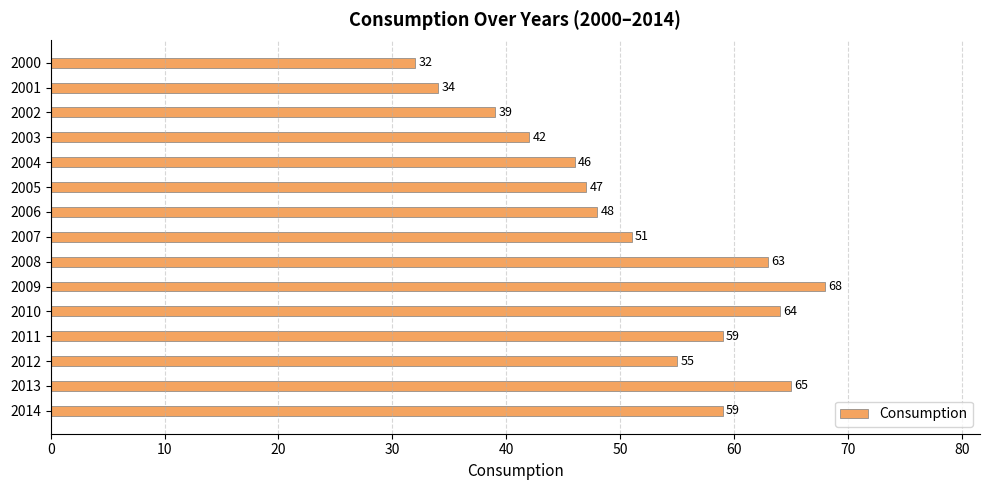

Count the number of data series in this chart.

1